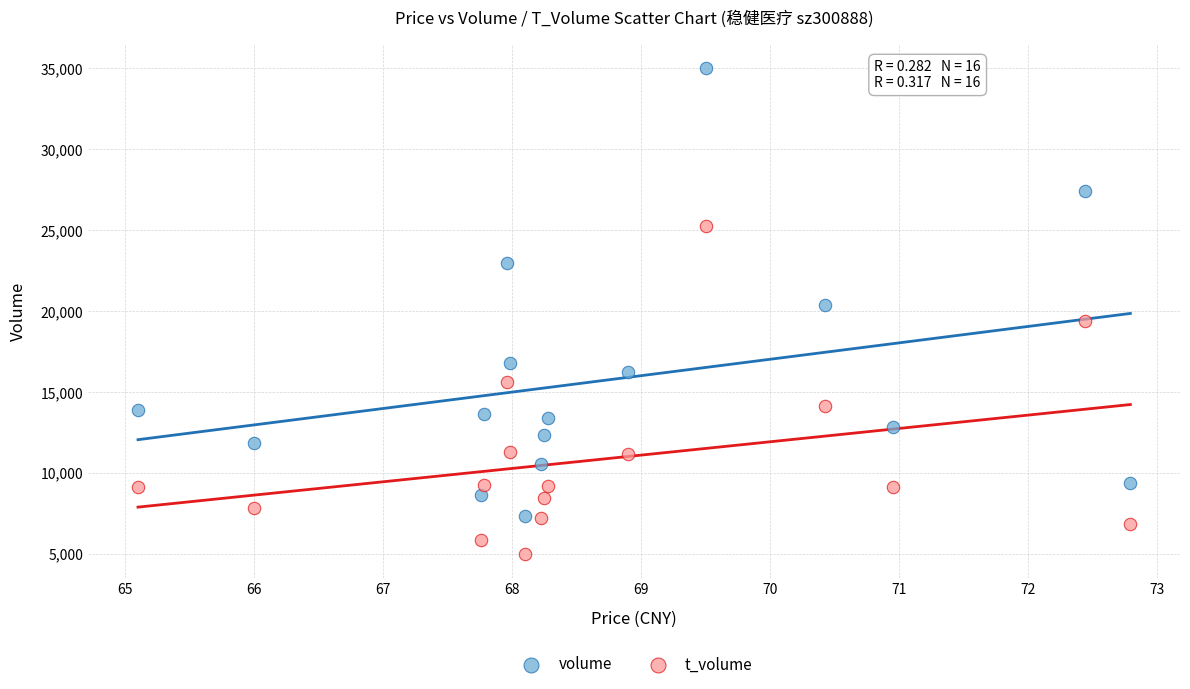

In the t_volume series, what Y value is closest to 15119?

15582